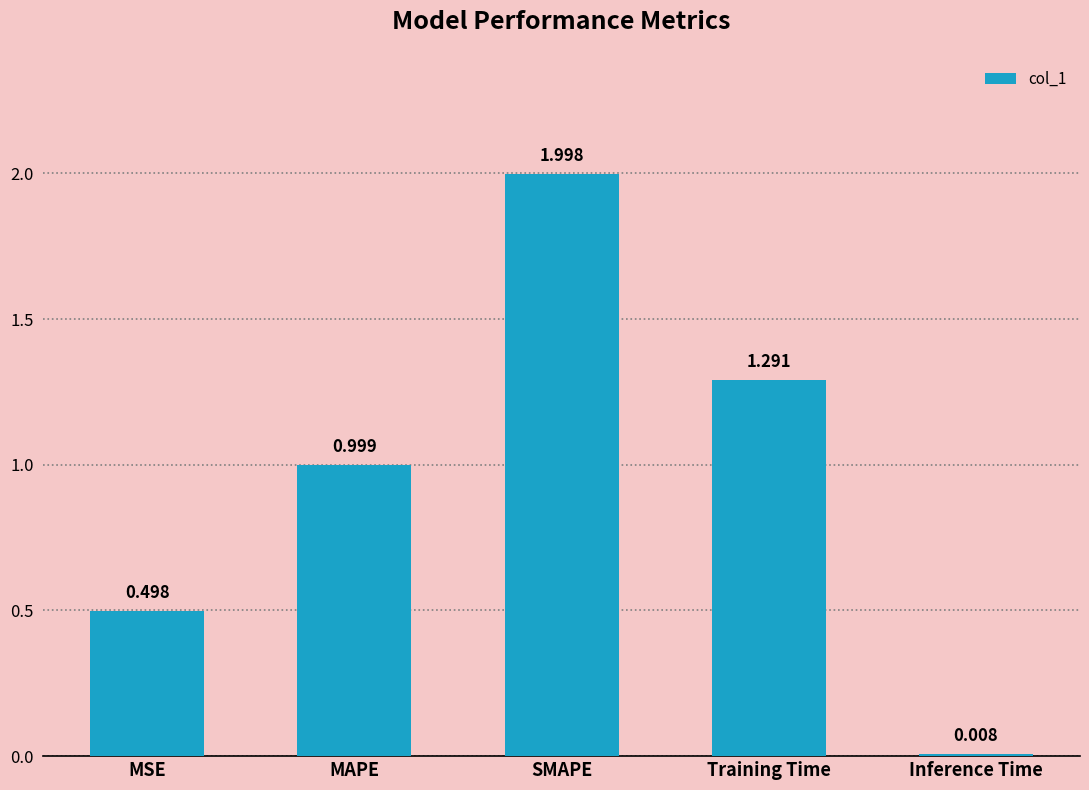

Where is the data nearest to the value 1?

MAPE